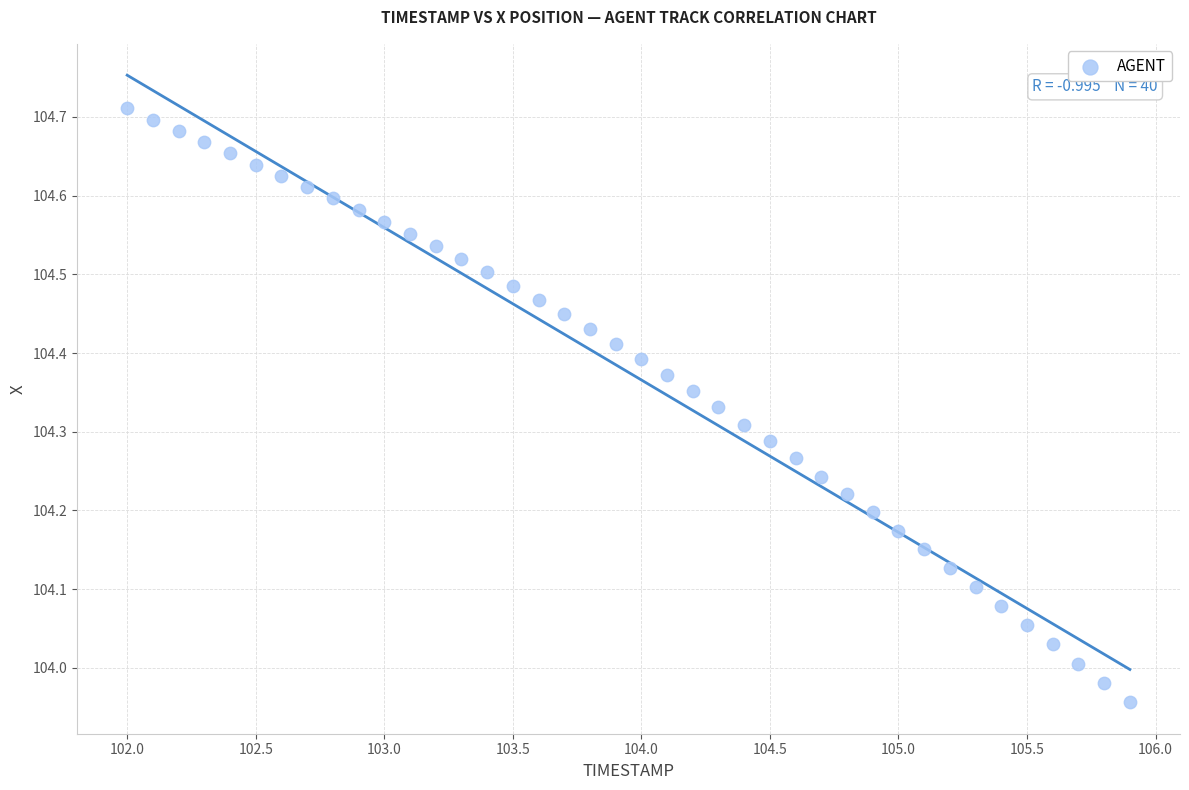

What is the range of Y values (max minus min)?

0.8